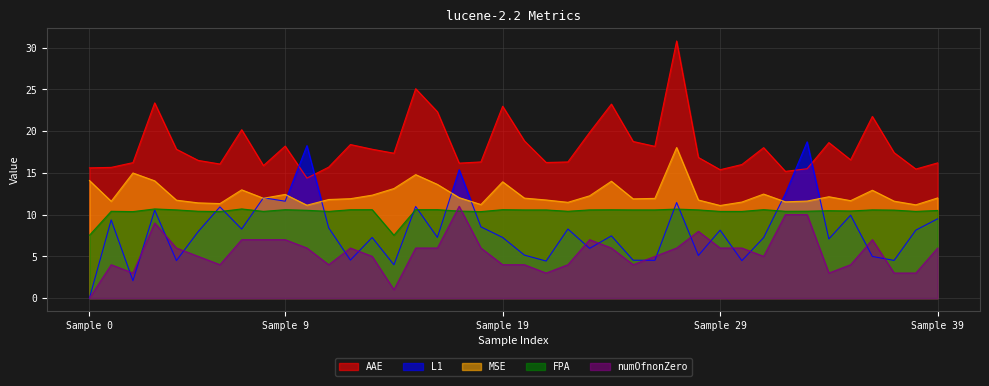

True or false: FPA has a value of 5.0 at 6.

False